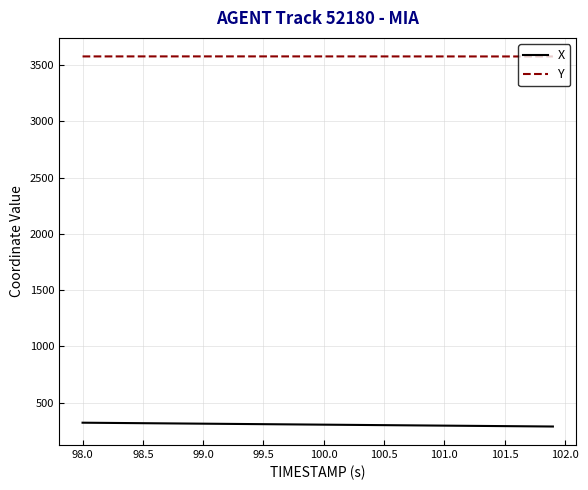

True or false: Y and X intersect in this chart.

False